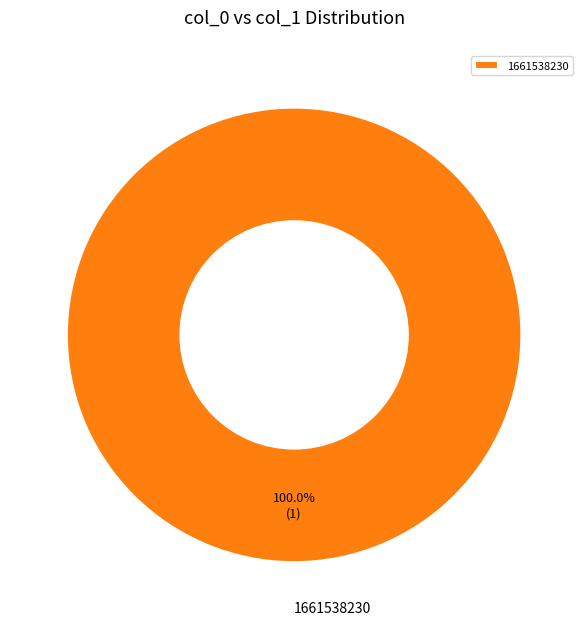

How many segments does this pie chart have?

1